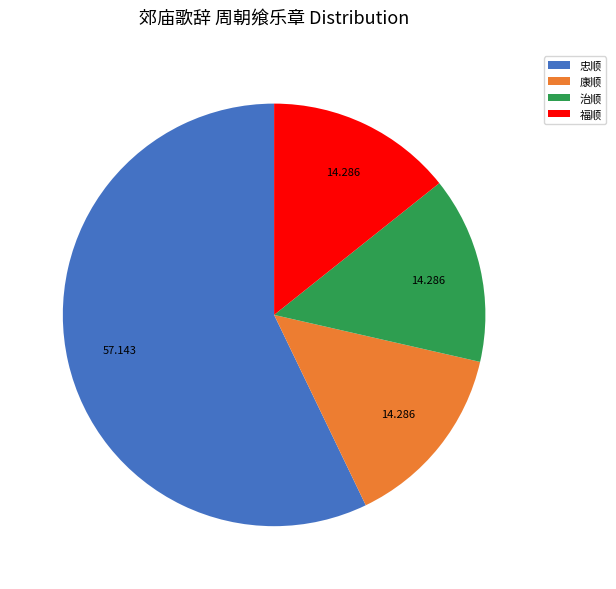

Is there any slice that represents more than half of the pie?

Yes